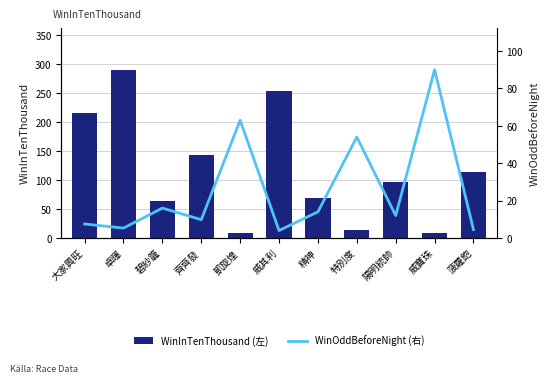

At which category does the chart reach its peak across all series?

卓暉